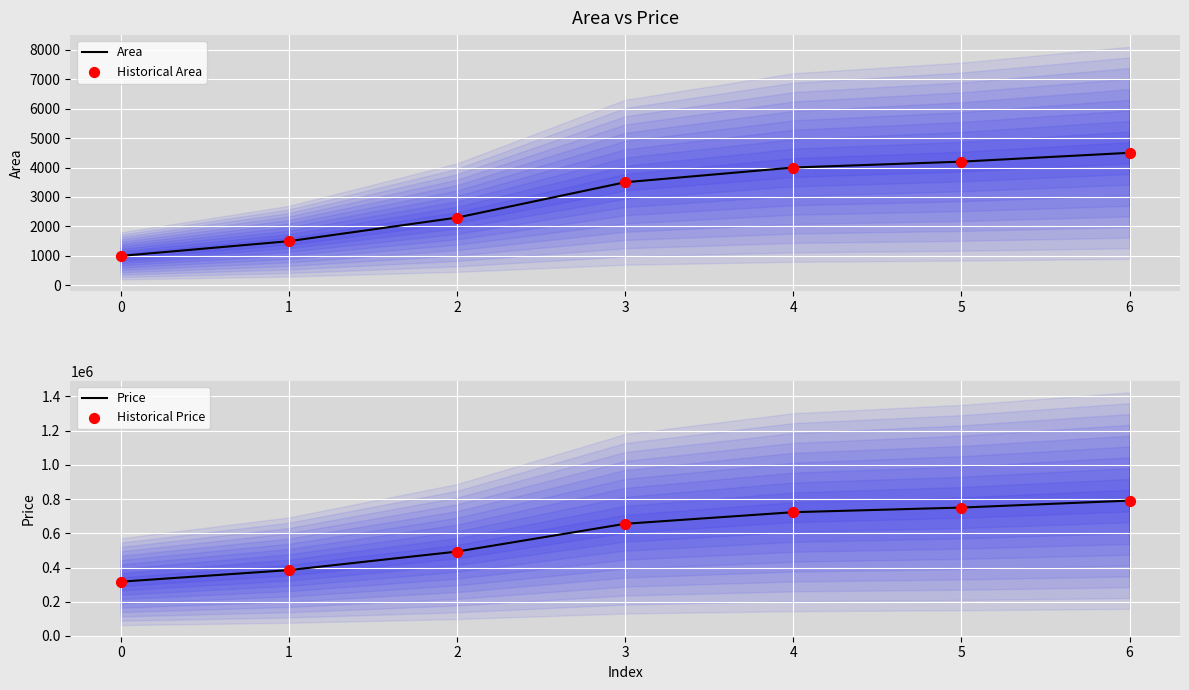

Which series contains the lowest Y value?

Area